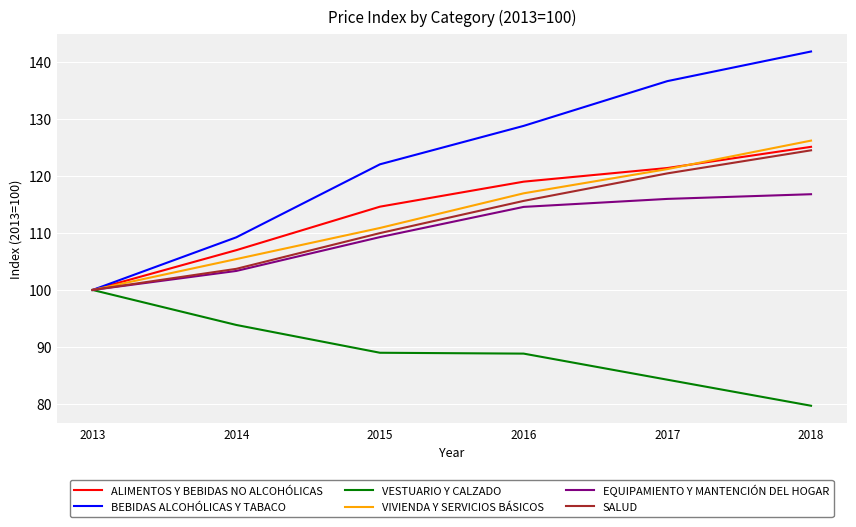

Is this an area chart (filled region under the line)?

No